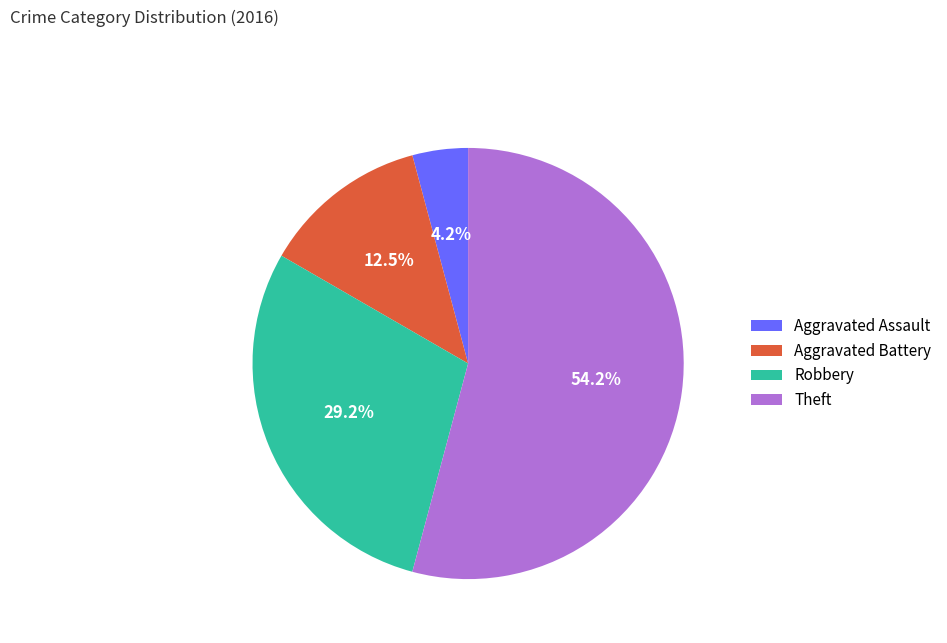

Between Aggravated Battery and Robbery, which is larger?

Robbery